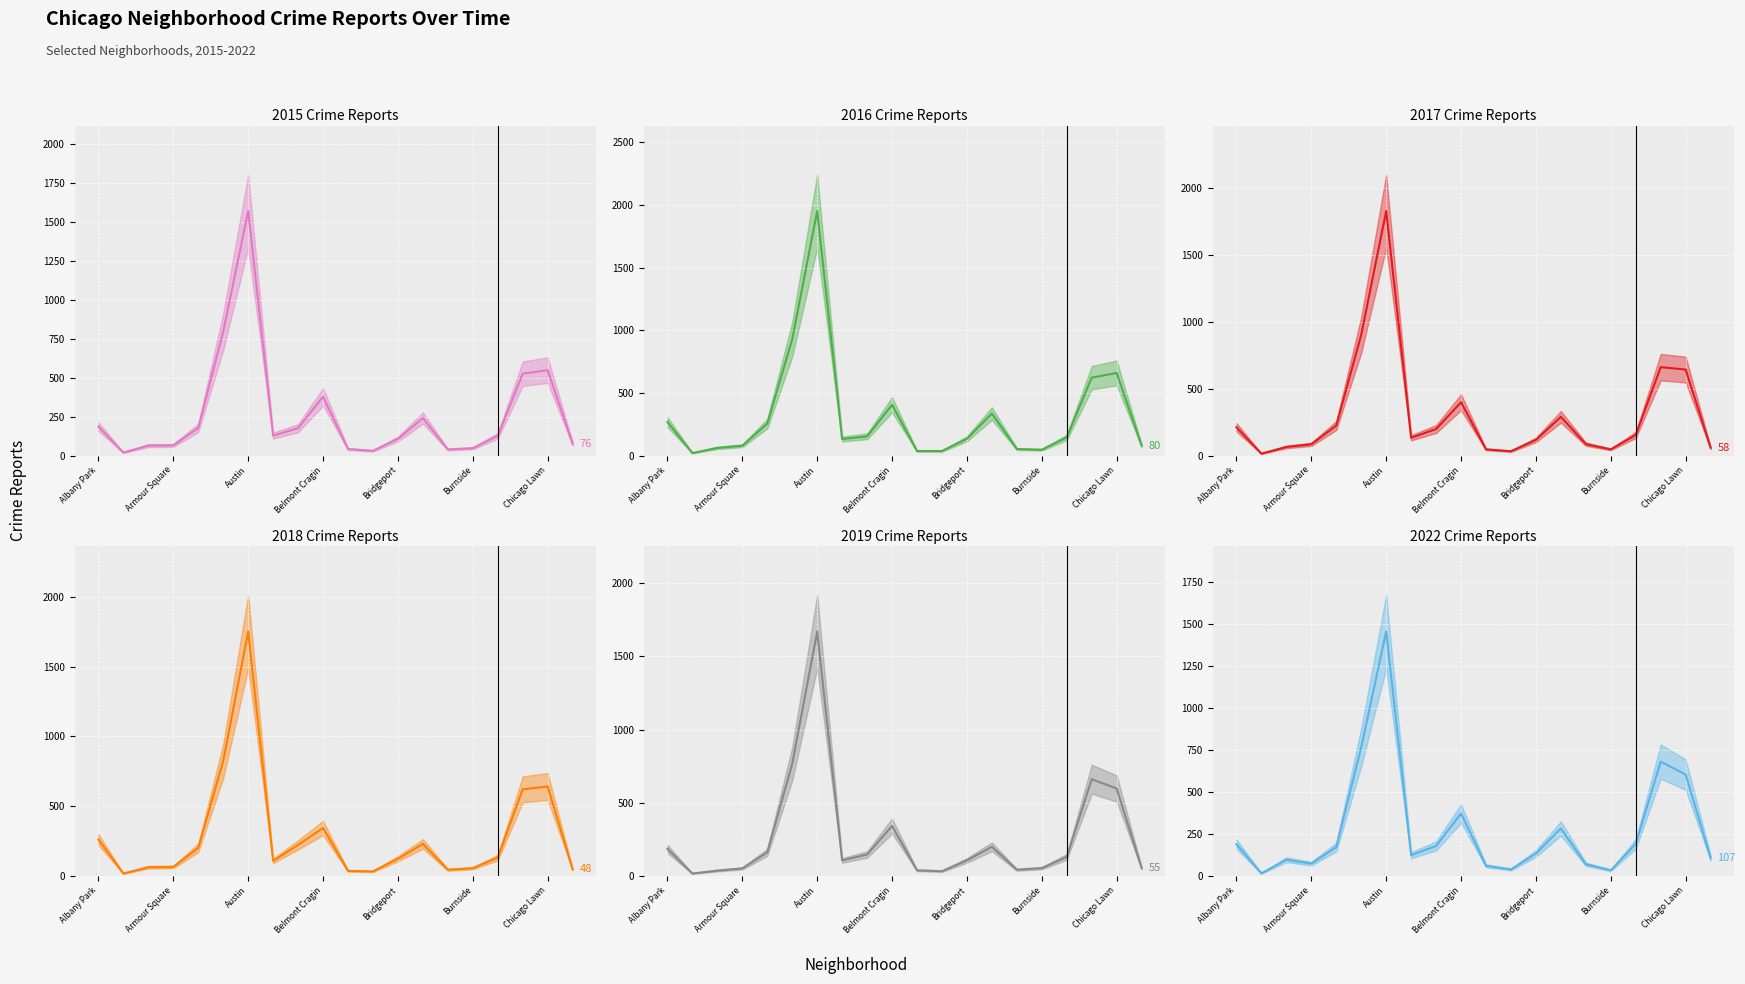

At which label is 2018 closest to 884?

Auburn Gresham